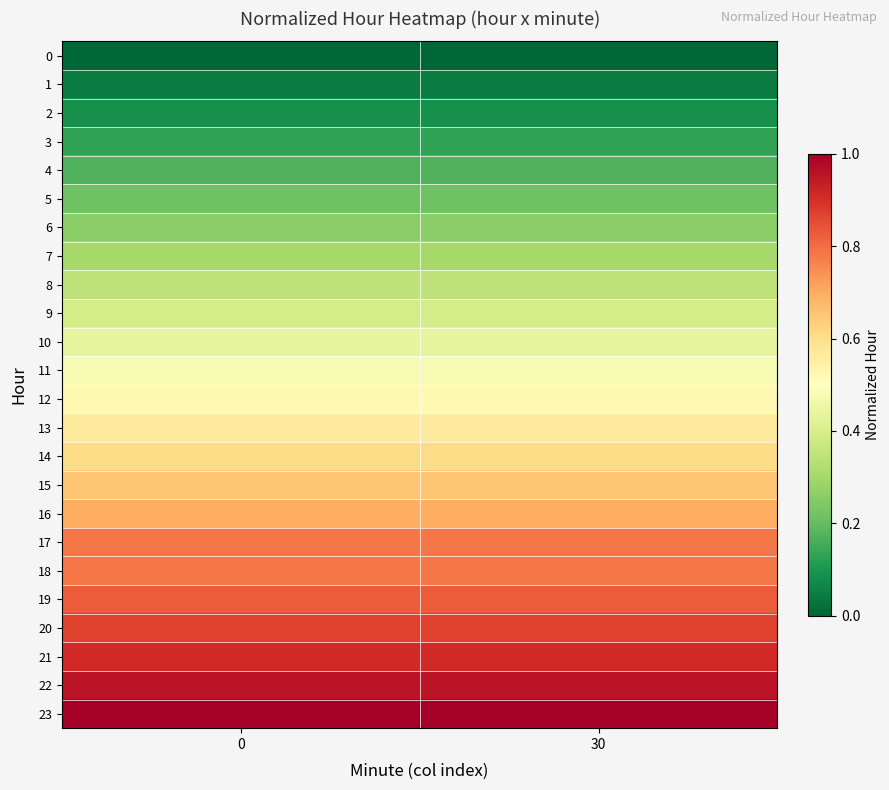

Reading left to right, transcribe all the data shown in this chart.

0: 0=0.0	30=0.0
1: 0=0.0	30=0.0
2: 0=0.1	30=0.1
3: 0=0.1	30=0.1
4: 0=0.2	30=0.2
5: 0=0.2	30=0.2
6: 0=0.3	30=0.3
7: 0=0.3	30=0.3
8: 0=0.3	30=0.3
9: 0=0.4	30=0.4
10: 0=0.4	30=0.4
11: 0=0.5	30=0.5
12: 0=0.5	30=0.5
13: 0=0.6	30=0.6
14: 0=0.6	30=0.6
15: 0=0.7	30=0.7
16: 0=0.7	30=0.7
17: 0=0.8	30=0.8
18: 0=0.8	30=0.8
19: 0=0.8	30=0.8
20: 0=0.9	30=0.9
21: 0=0.9	30=0.9
22: 0=1.0	30=1.0
23: 0=1.0	30=1.0